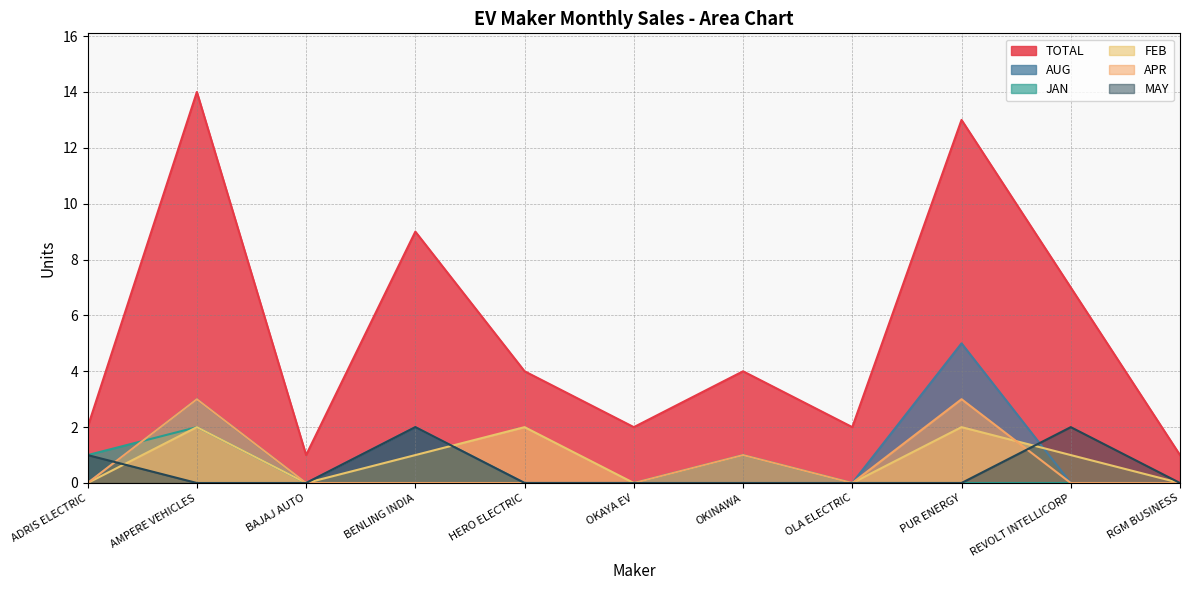

How many categories are shown in the chart?

11